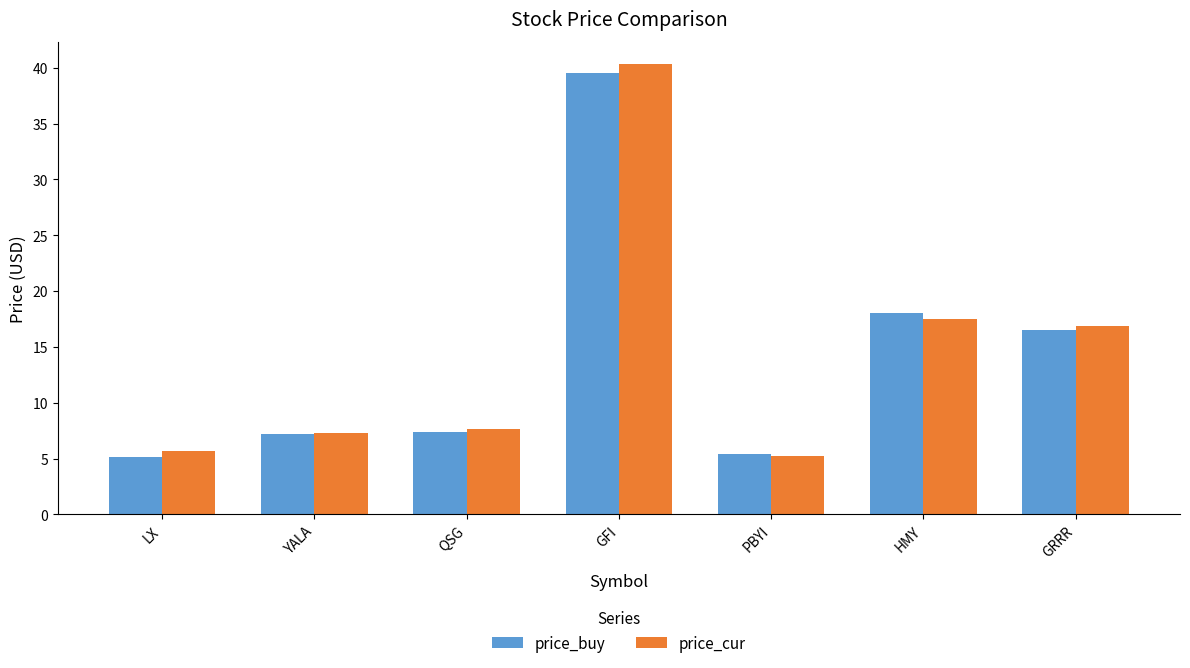

What is the sum of all price_buy values?

99.2